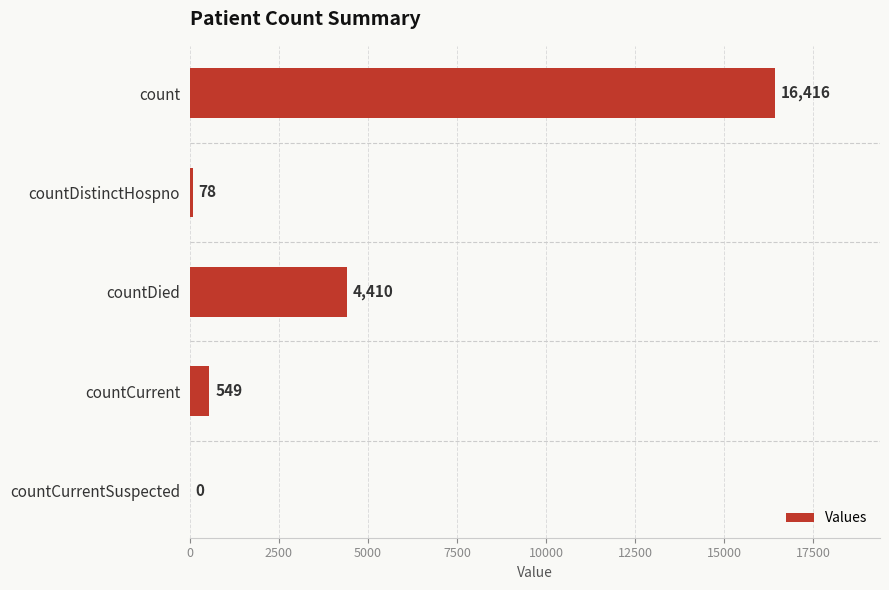

What is the sum of the values at countCurrent and countCurrentSuspected?

549